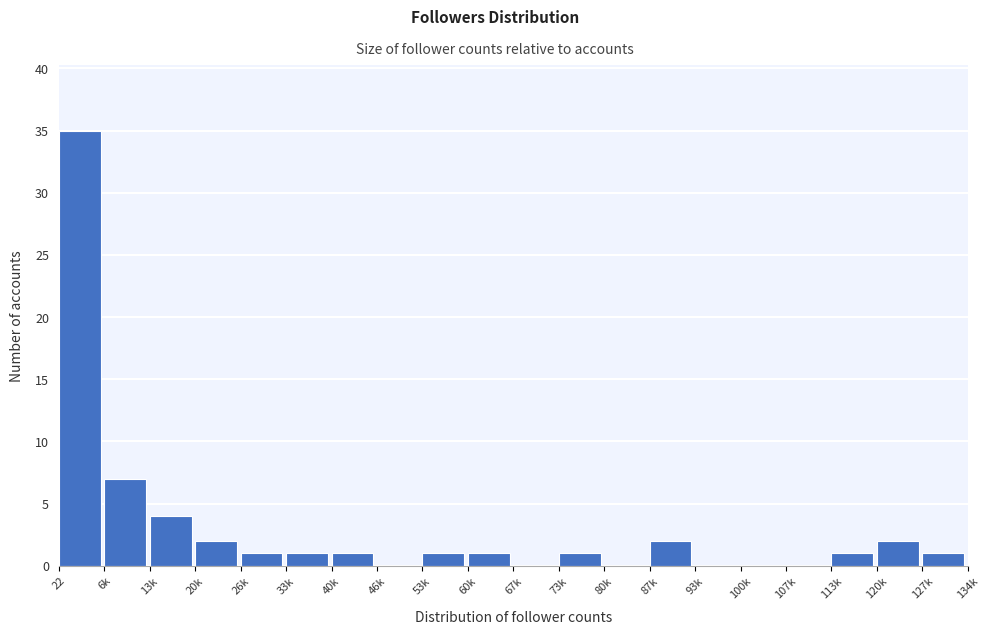

Reading left to right, transcribe all the data shown in this chart.

22=35	6k=7	13k=4	20k=2	26k=1	33k=1	40k=1	46k=0	53k=1	60k=1	67k=0	73k=1	80k=0	87k=2	93k=0	100k=0	107k=0	113k=1	120k=2	127k=1